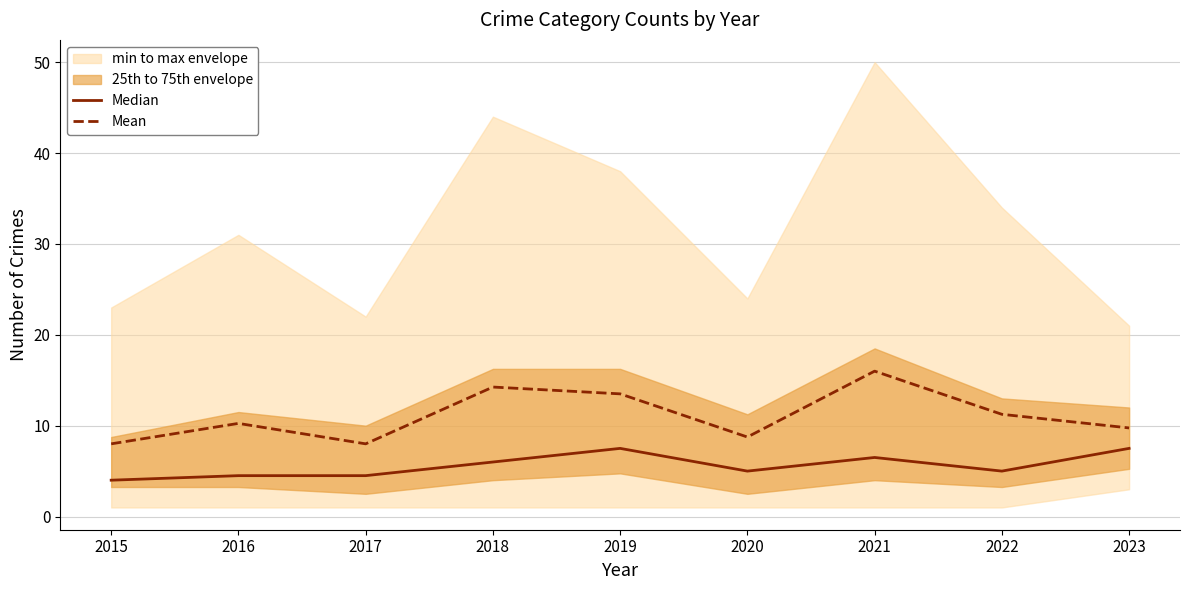

In Mean, how many points are lower than both neighbors (excluding endpoints)?

2